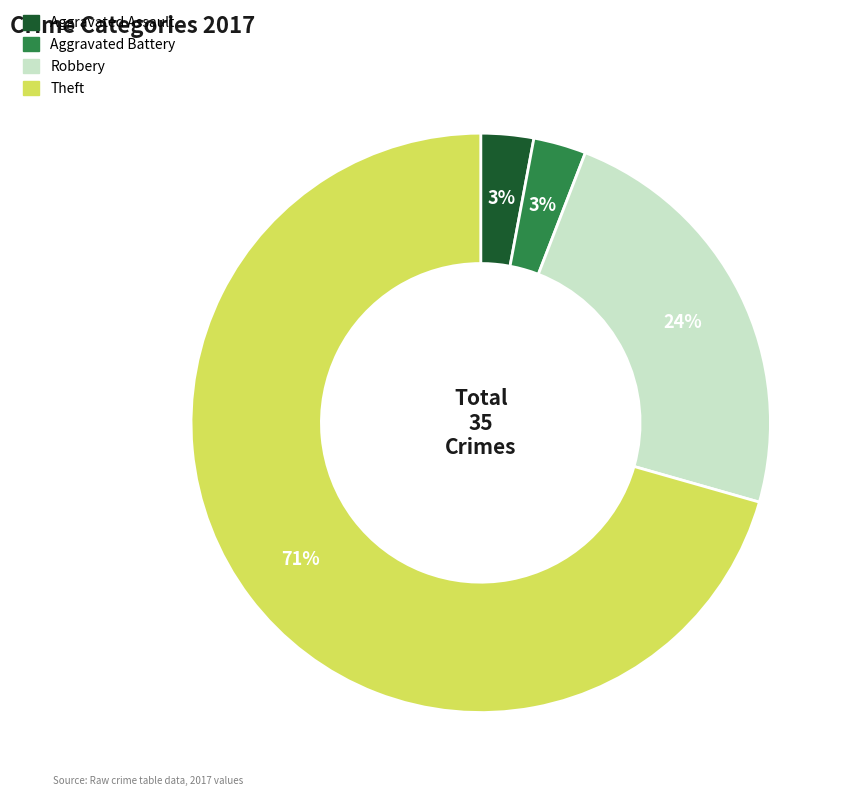

Is there any slice that represents more than half of the pie?

Yes